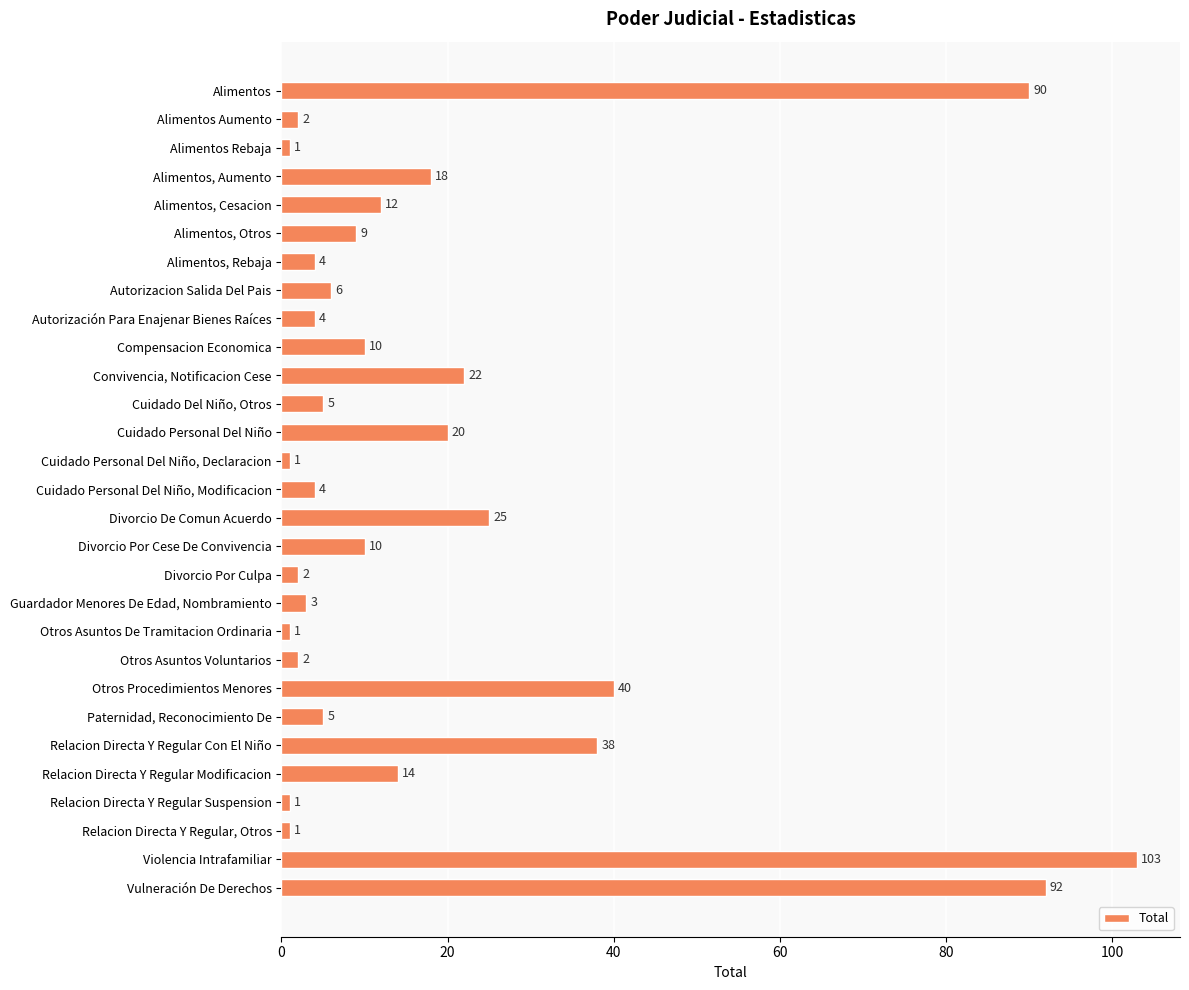

What is the label of the 7th bar from the bottom?

Paternidad, Reconocimiento De